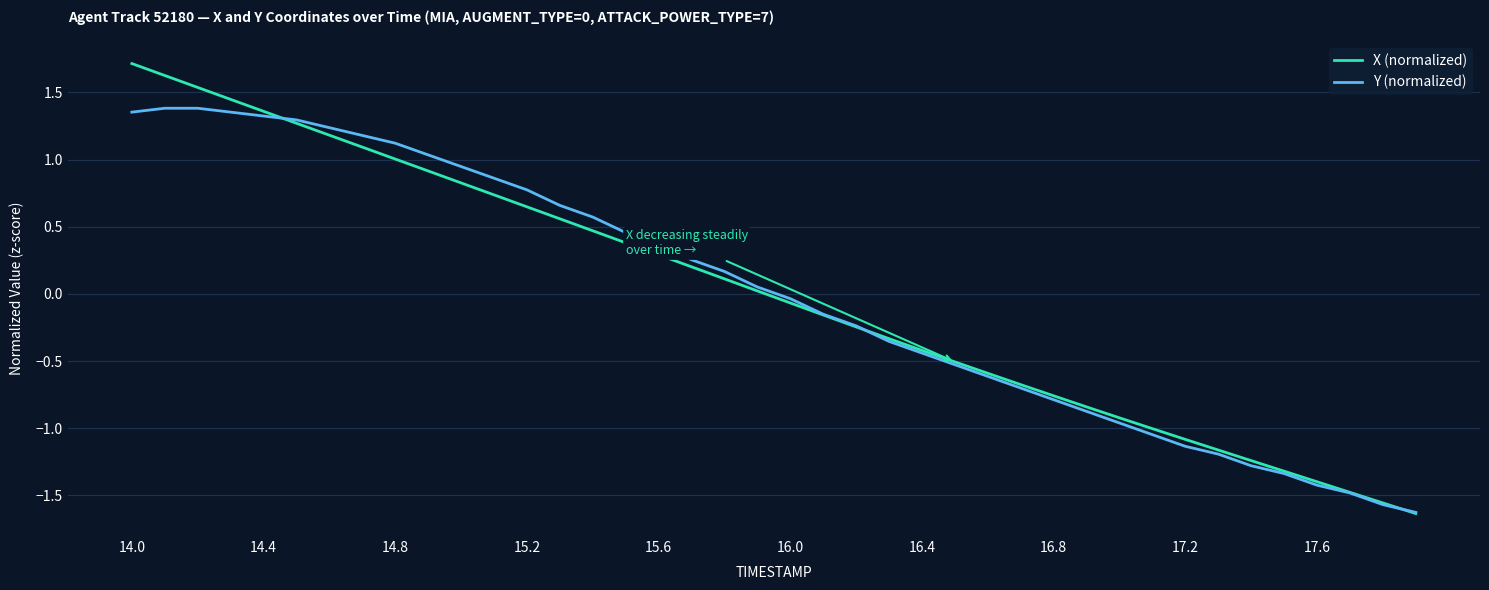

Which series has the widest spread of values?

X (normalized)